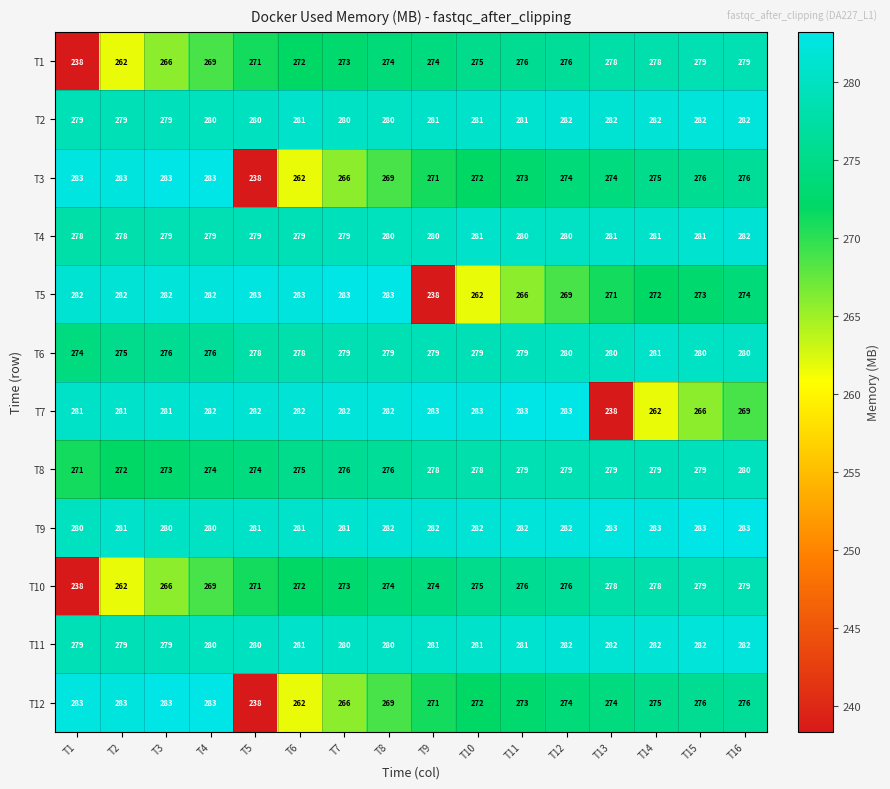

Is it true that T3 equals 111 at T5?

False